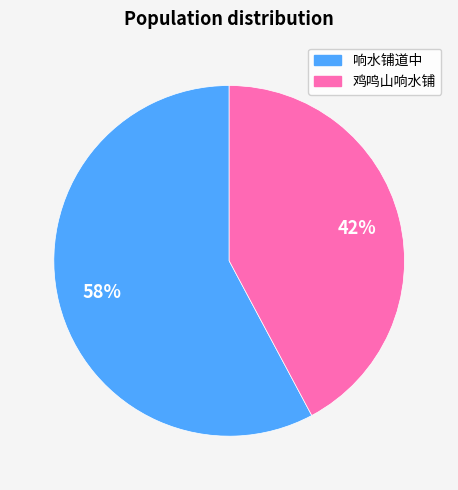

Rank the categories by value from highest to lowest.

响水铺道中, 鸡鸣山响水铺